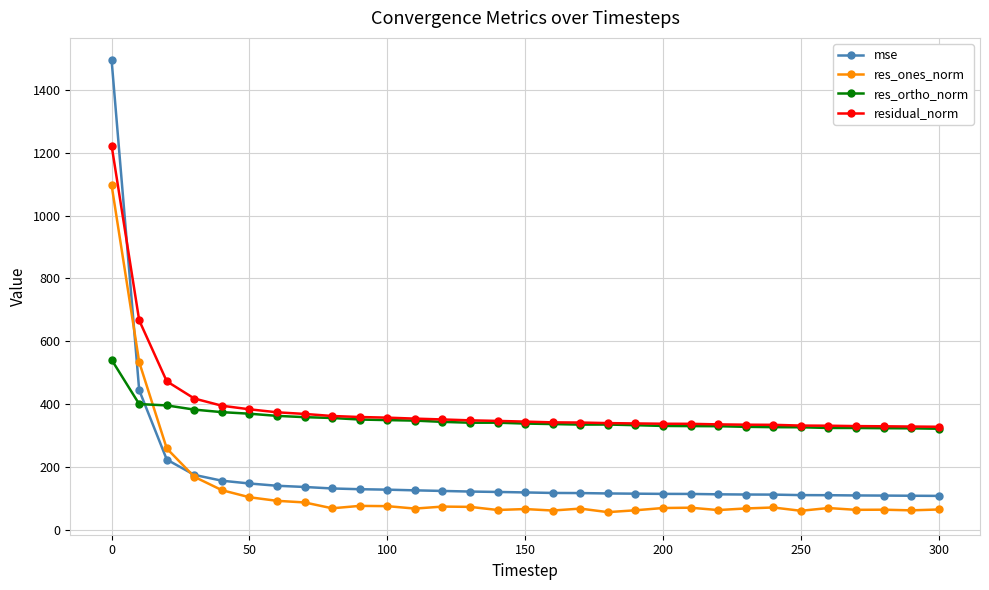

True or false: res_ones_norm and res_ortho_norm intersect in this chart.

True